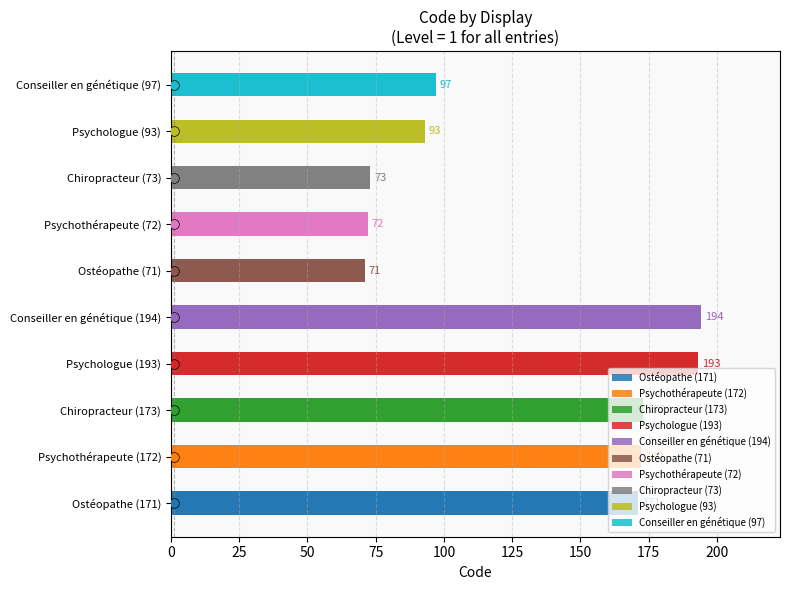

The value at Psychothérapeute (172) is 44. True or false?

False